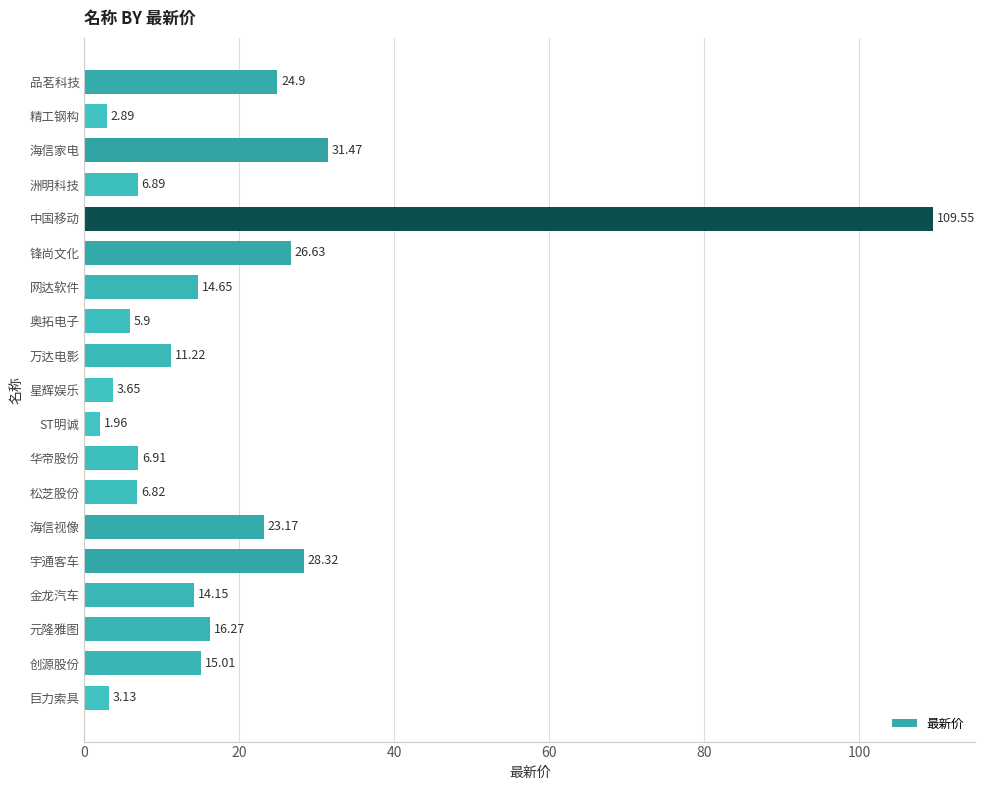

Which label corresponds to the smallest value in the chart?

ST明诚